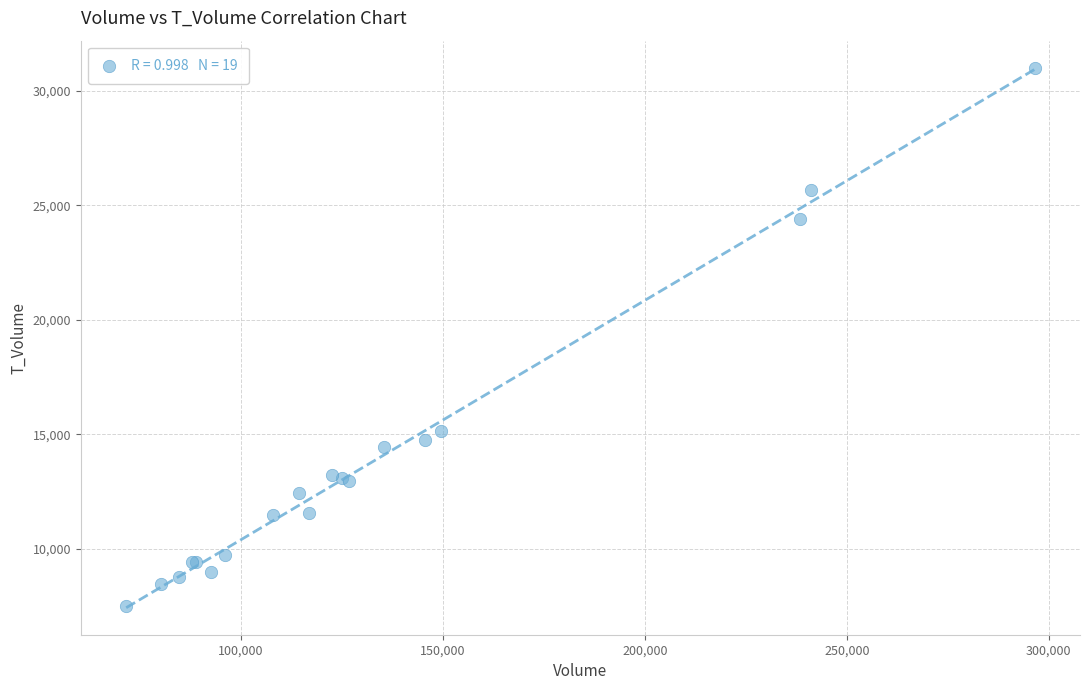

What Y value in the scatter plot is closest to 19268?

15141